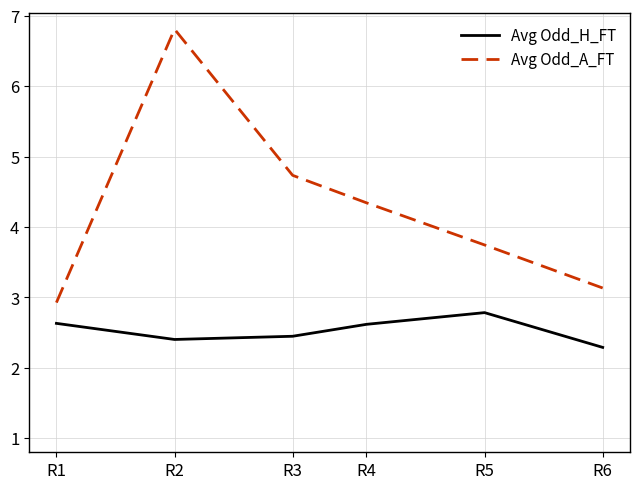

True or false: Avg Odd_A_FT and Avg Odd_H_FT cross at least once.

False